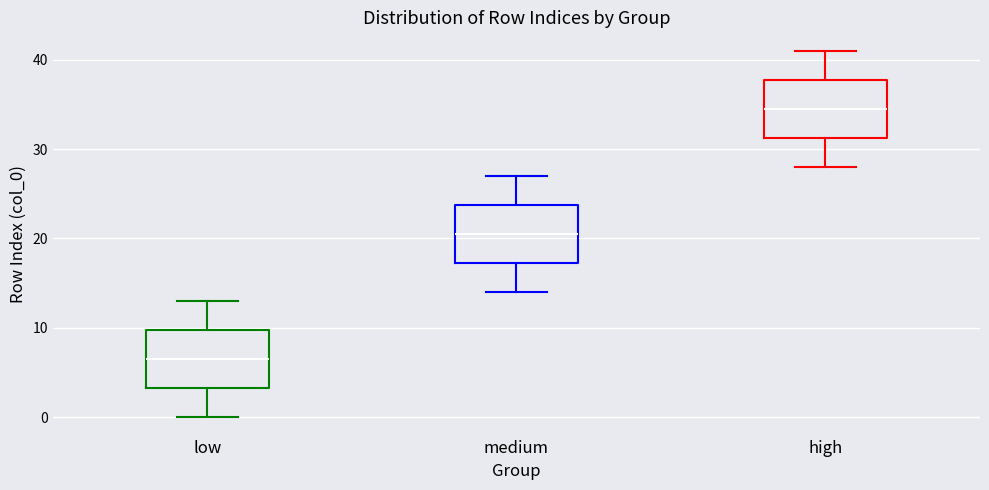

Which box has the highest median line?

high